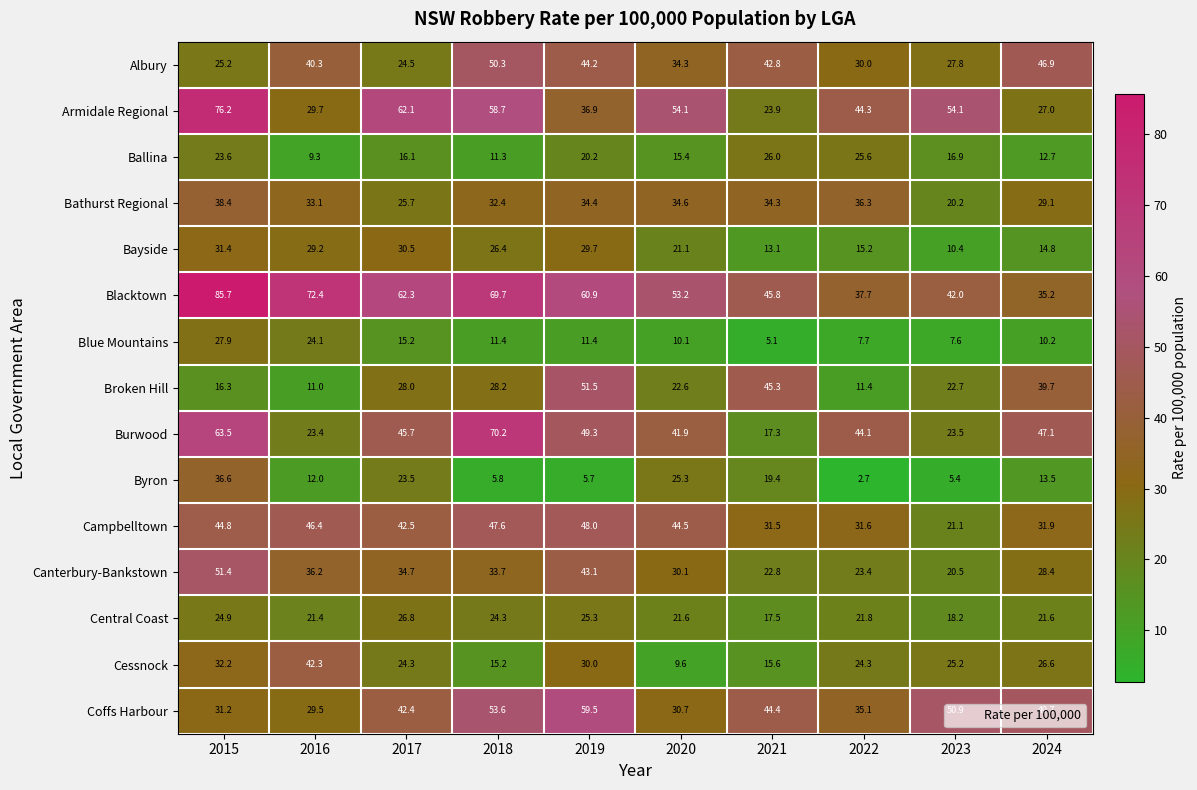

What is the difference between the maximum and second lowest values in the Blue Mountains series?

20.3